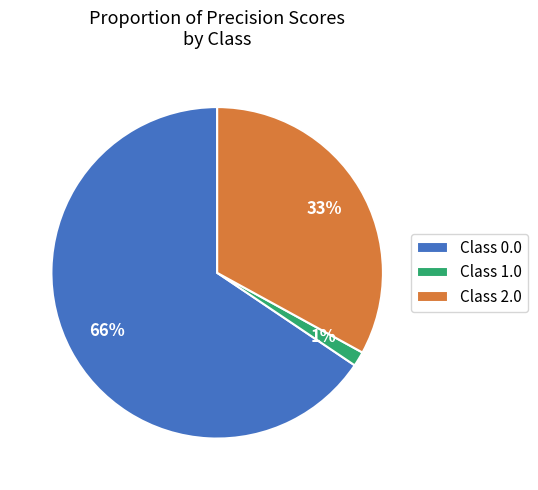

Is there a majority slice in this chart?

Yes